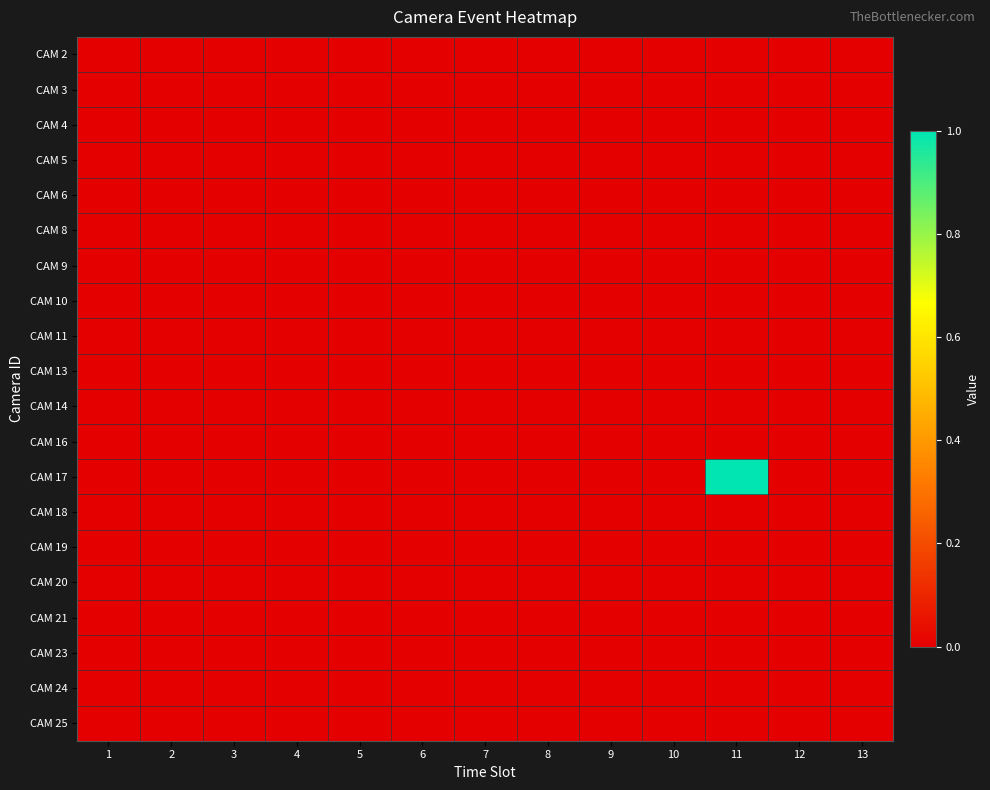

At how many categories does at least one series exceed 0?

1